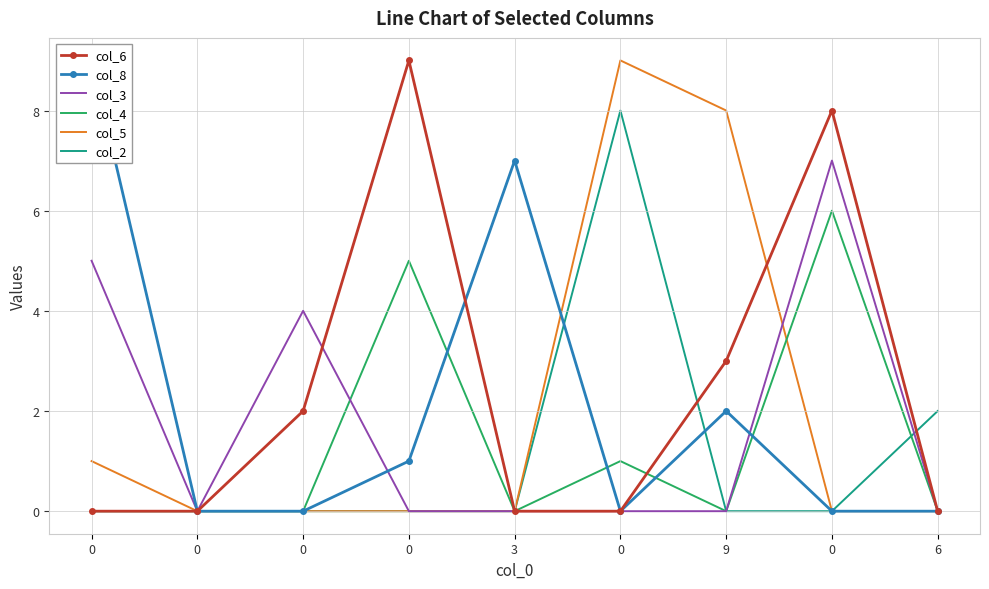

How many values in the col_8 series exceed 0?

4